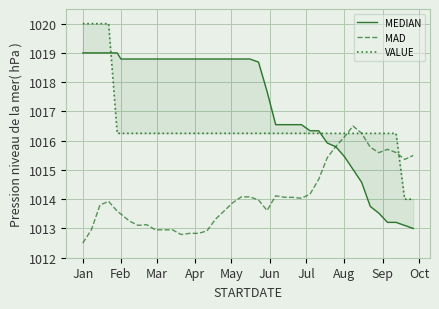

True or false: MAD has a value of 1013.5 at Feb.

True